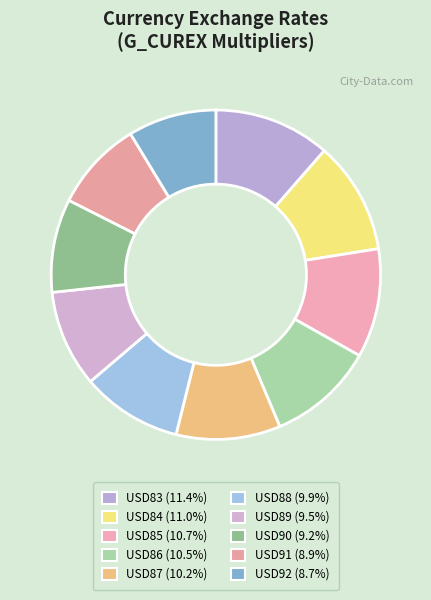

What is the smallest slice in the pie chart?

USD92